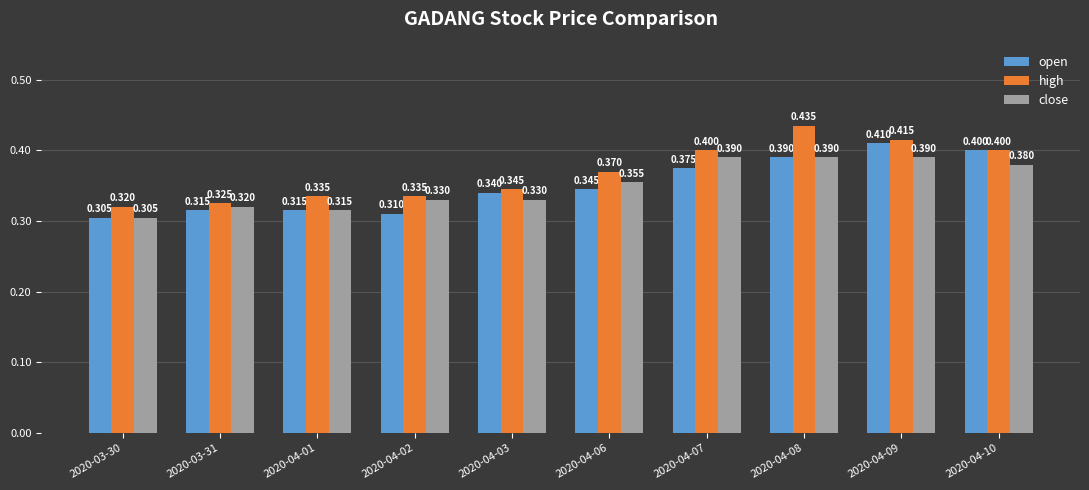

Is it true that close equals 0.5 at 2020-03-31?

False